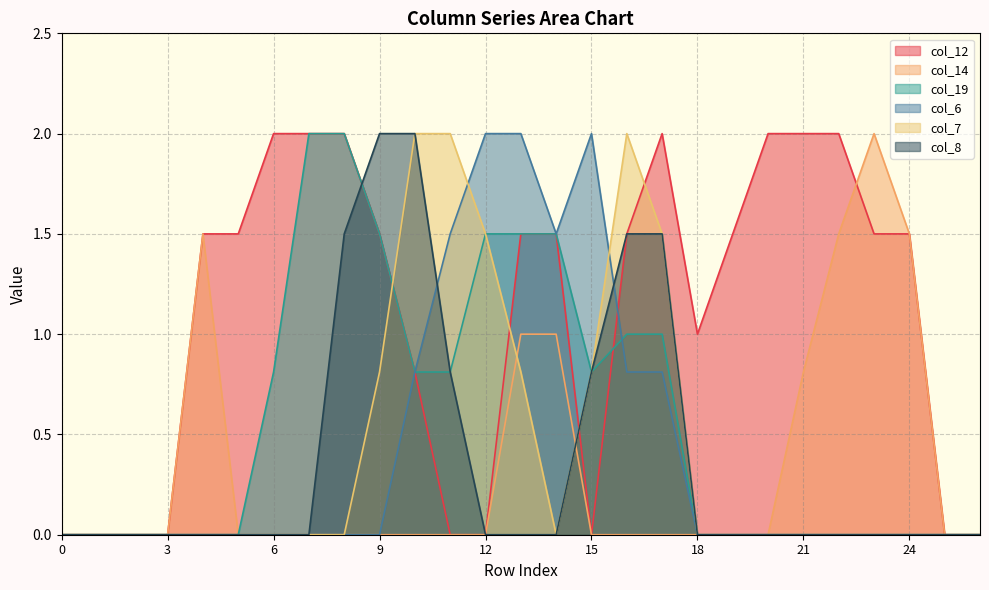

Rank the categories by col_19 value from lowest to highest.

0, 1, 2, 3, 4, 5, 18, 19, 20, 21, 22, 23, 24, 25, 26, 6, 10, 11, 15, 16, 17, 9, 12, 13, 14, 7, 8